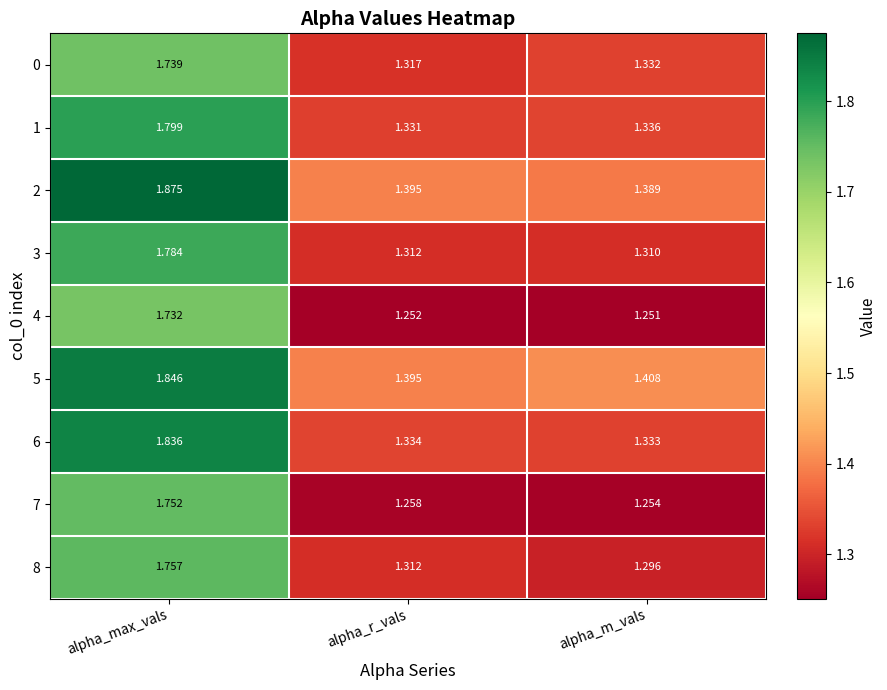

At how many categories does at least one series exceed 1?

3